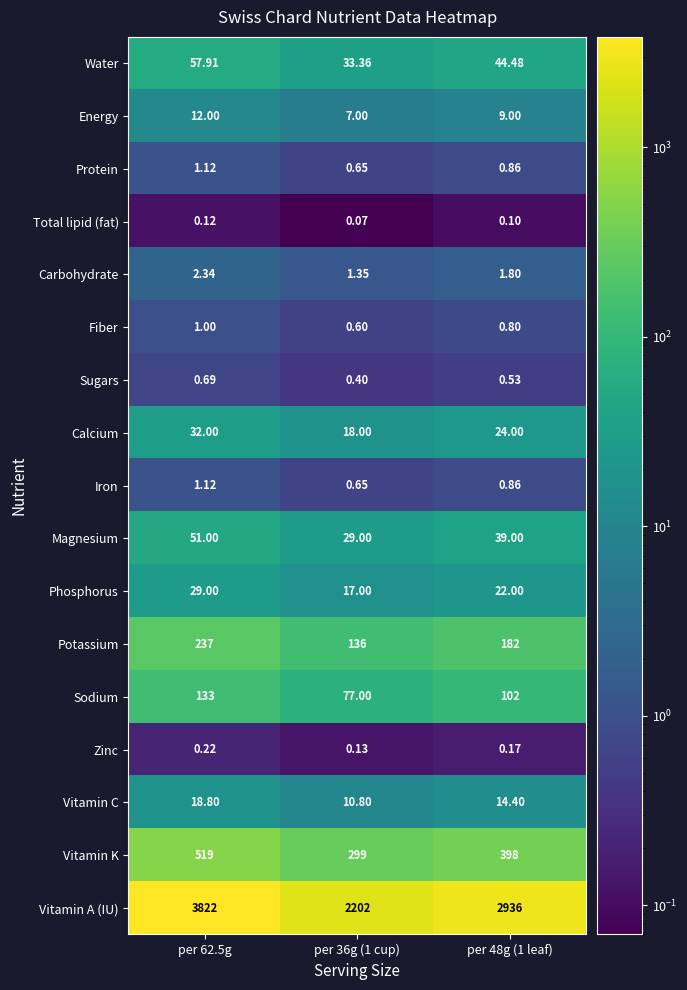

Is the value of Carbohydrate at per 36g (1 cup) greater than the value of Water at per 36g (1 cup)?

No